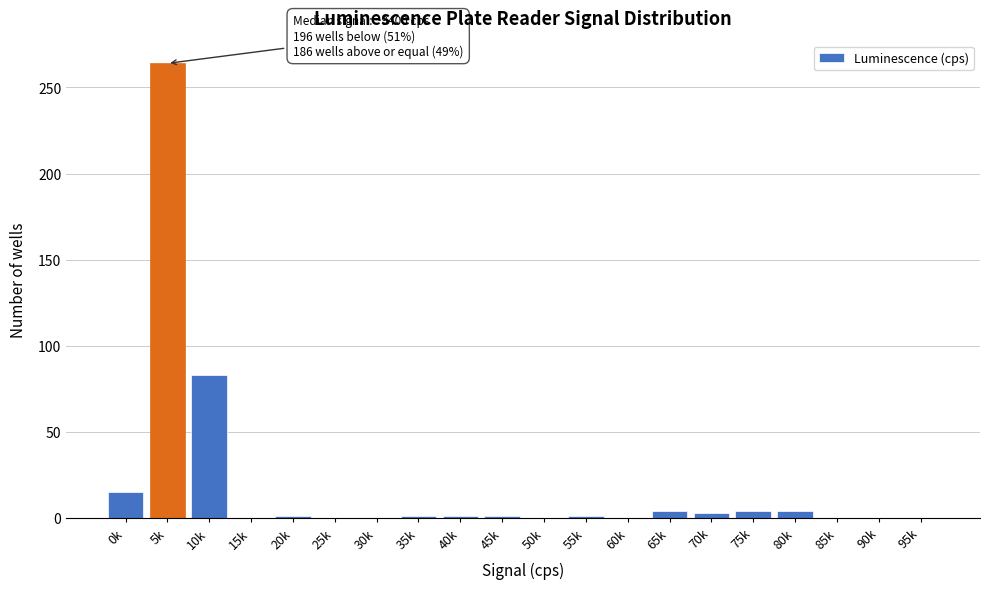

Which category has the highest value across all series?

5k